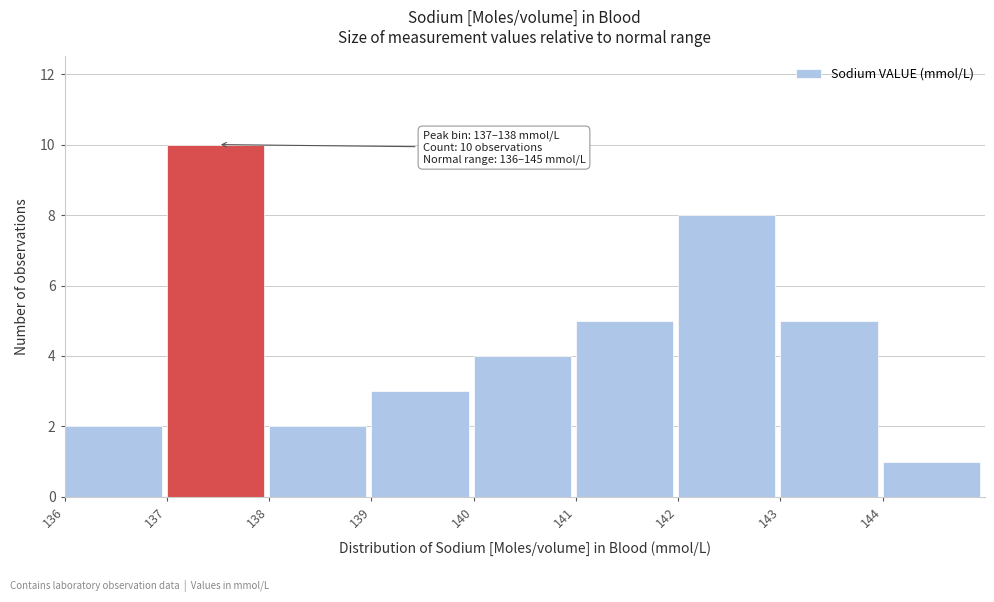

Over which range of the x-axis is the bar tallest?

137 to 138